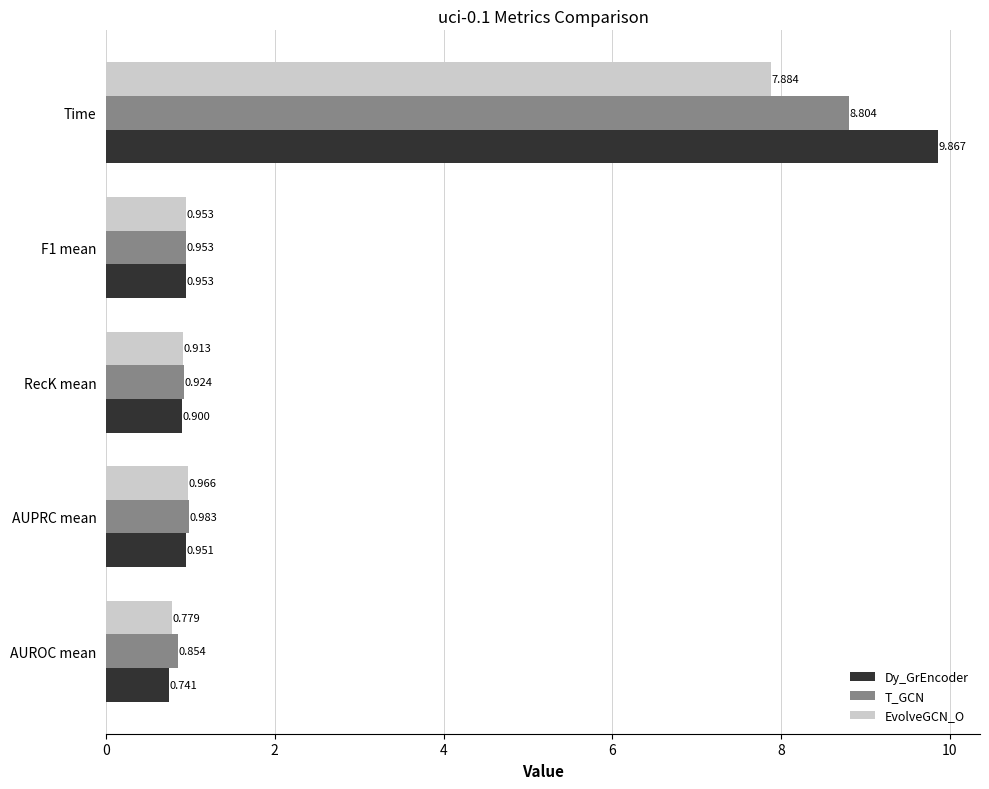

Which series changed the most between AUPRC mean and RecK mean?

T_GCN